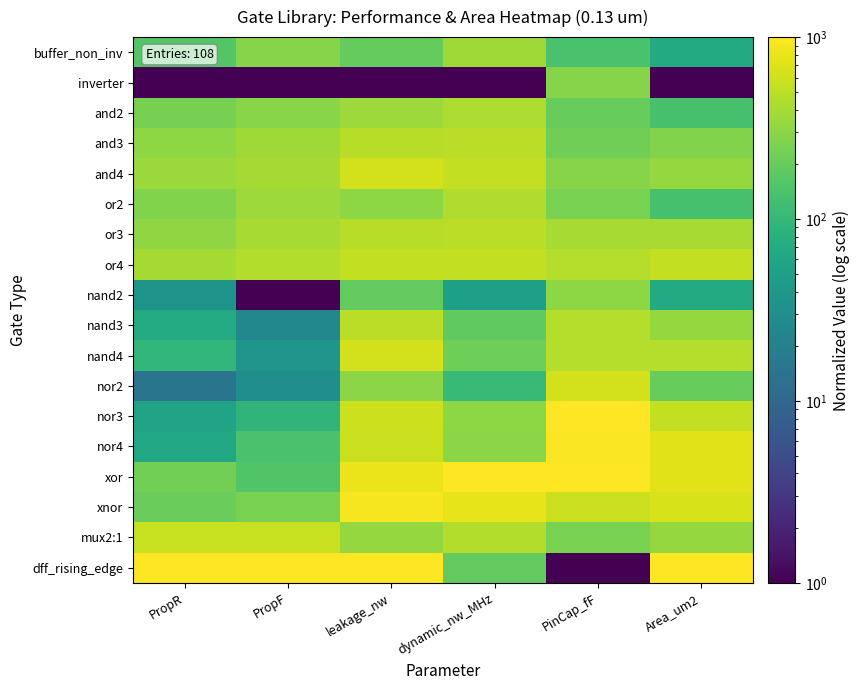

At which category is the sum across all series the highest?

leakage_nw